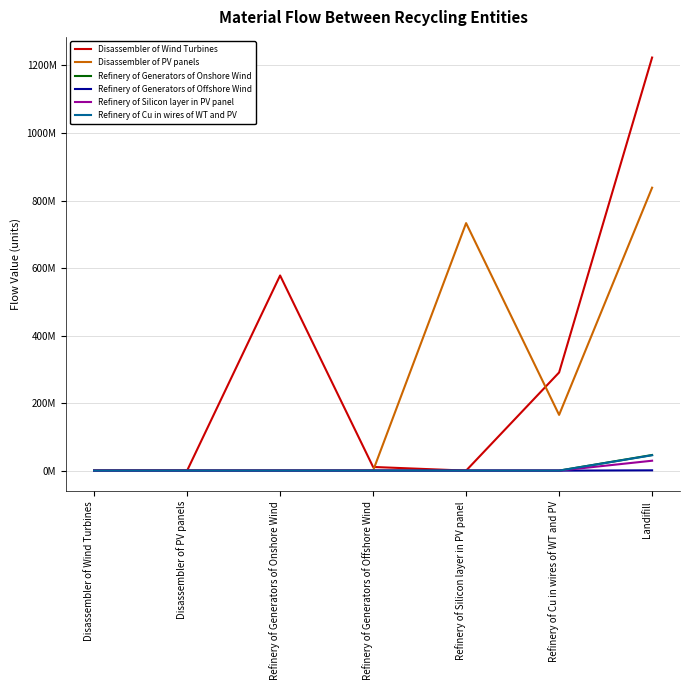

Which series has the largest total across all categories?

Disassembler of Wind Turbines